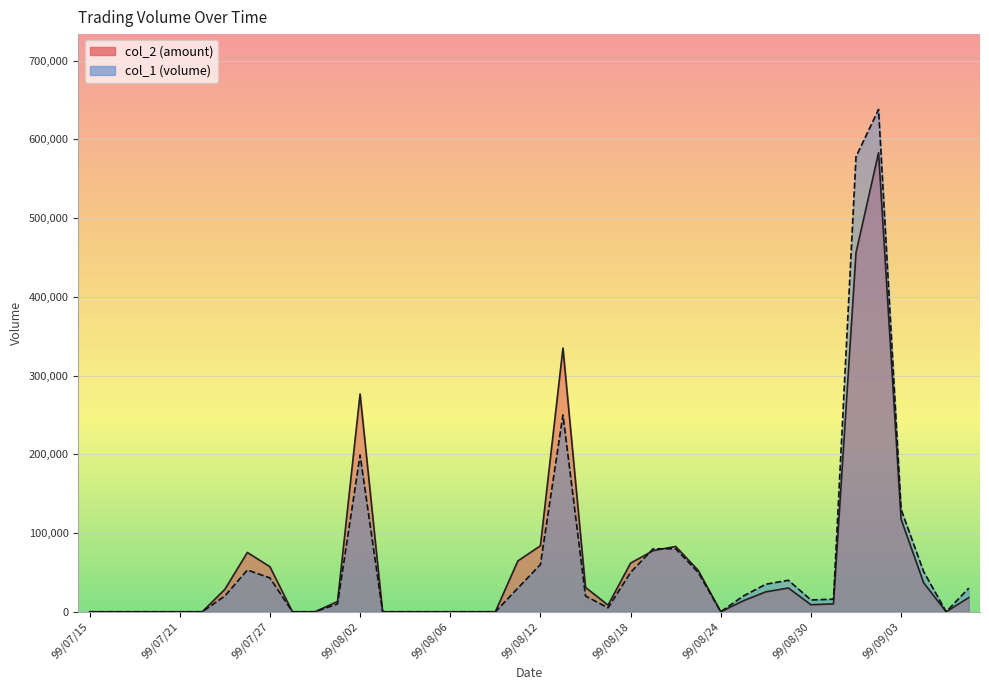

What are all the series names shown in the legend?

col_1, col_2